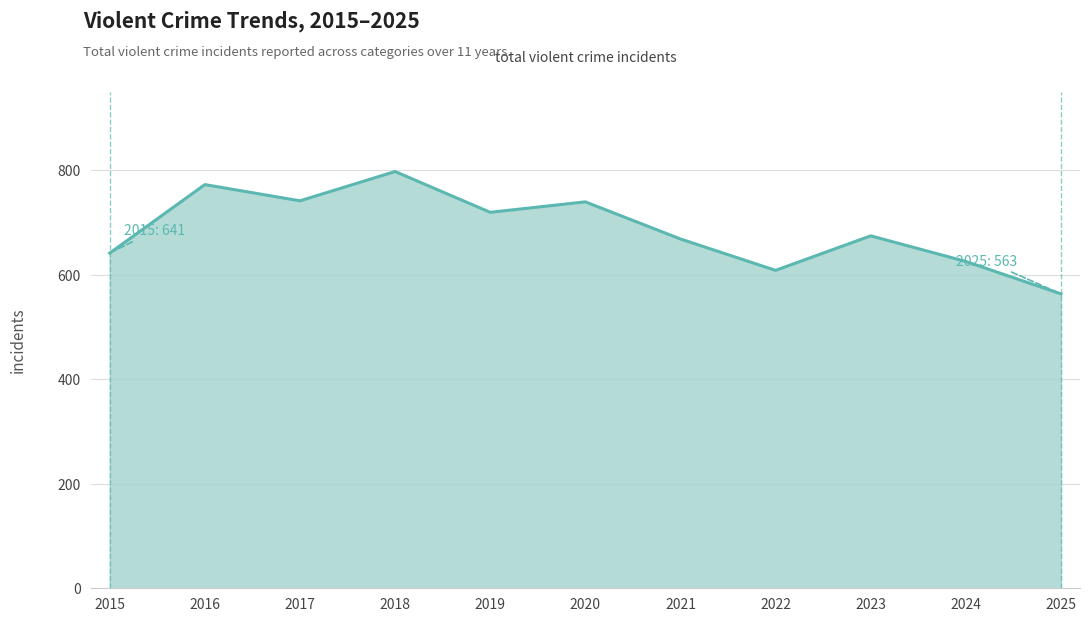

What is the sum of all values?

7547